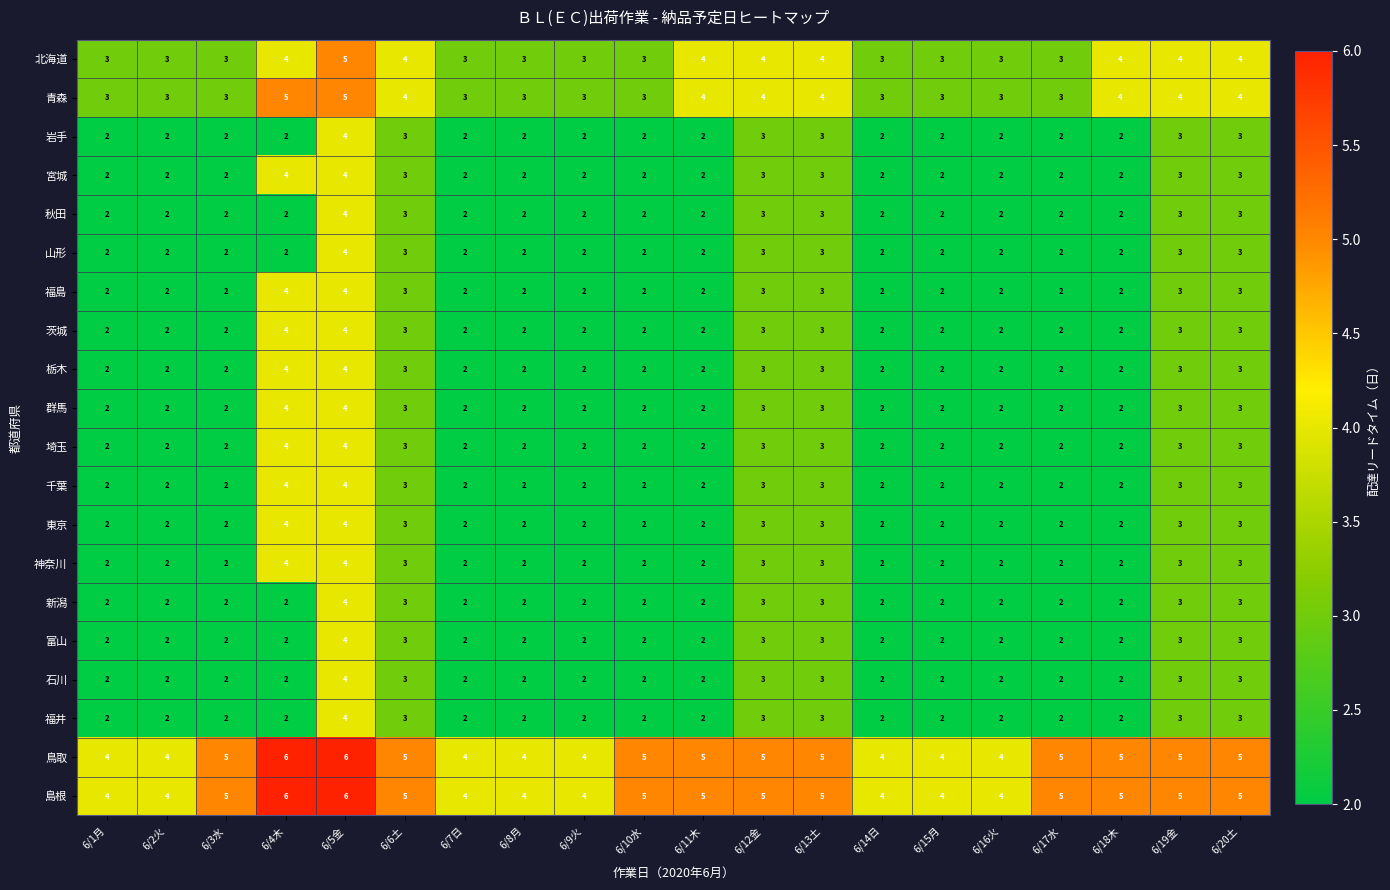

What is the total value across all series at 6/14日?

46